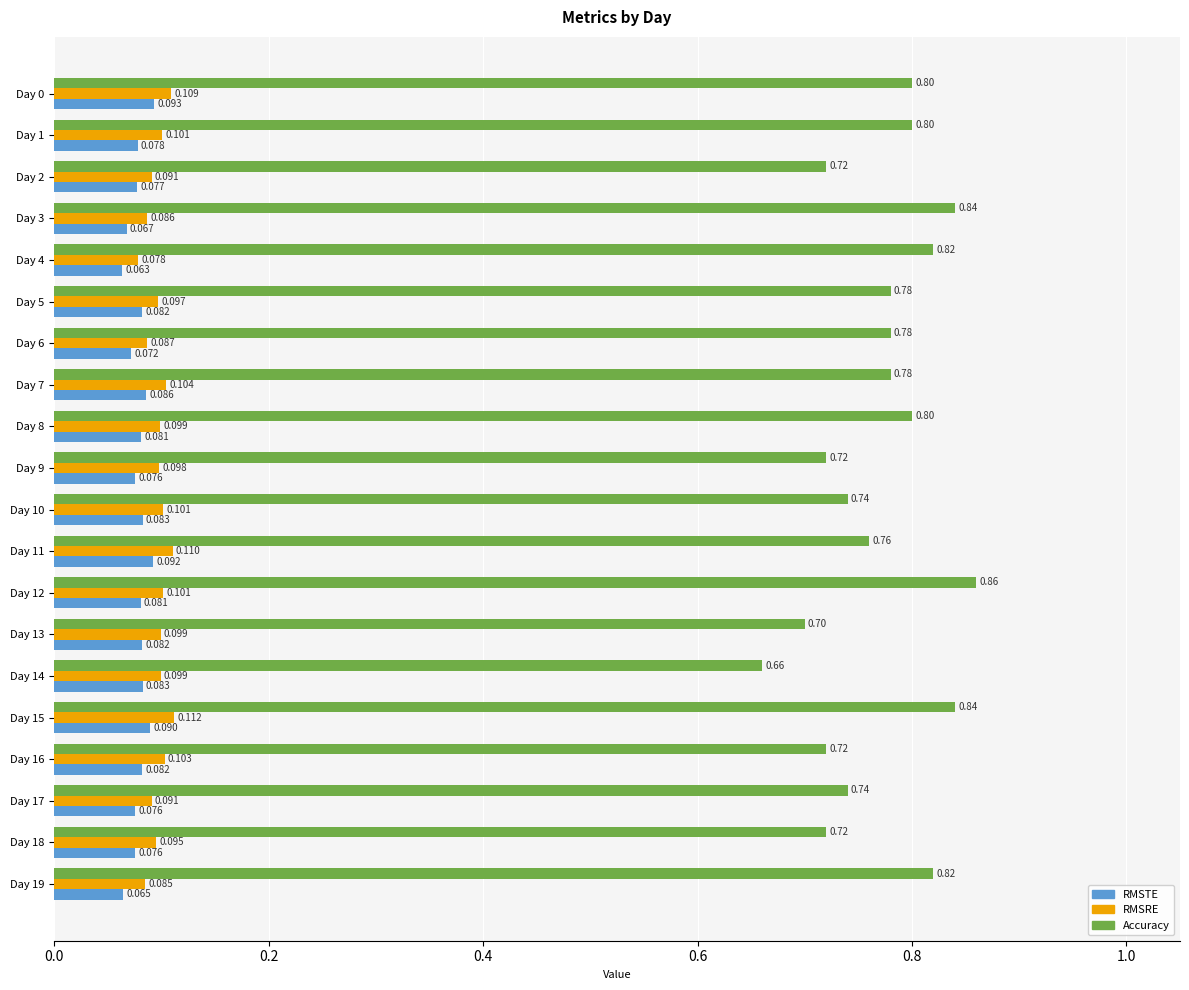

Is the value of RMSRE at Day 4 greater than the value of RMSTE at Day 19?

Yes